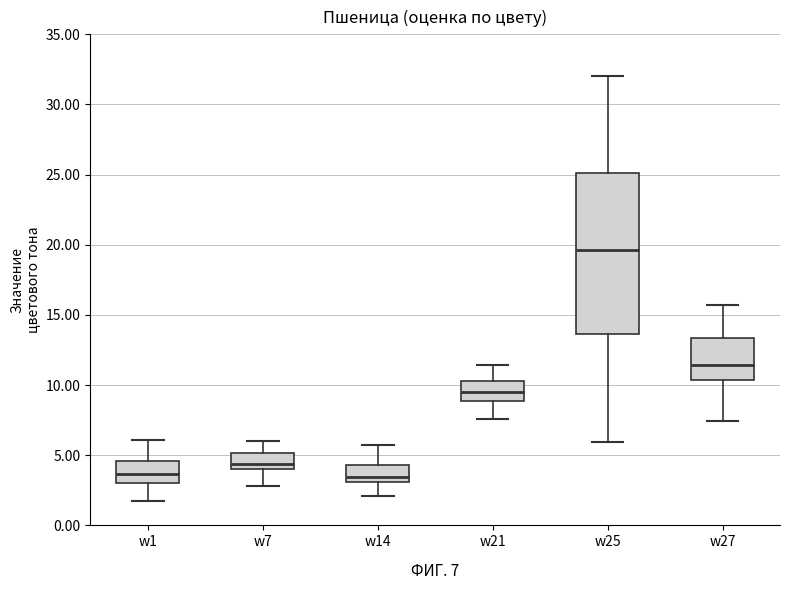

Comparing the boxes themselves (not the whiskers), which one is the tallest?

w25